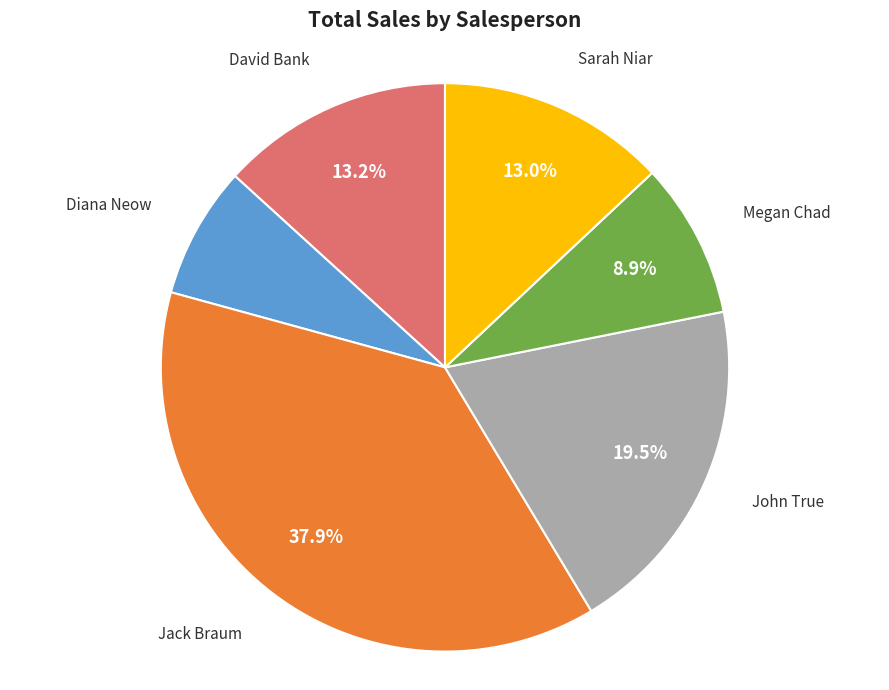

What portion of the pie excludes Sarah Niar?

87.0%